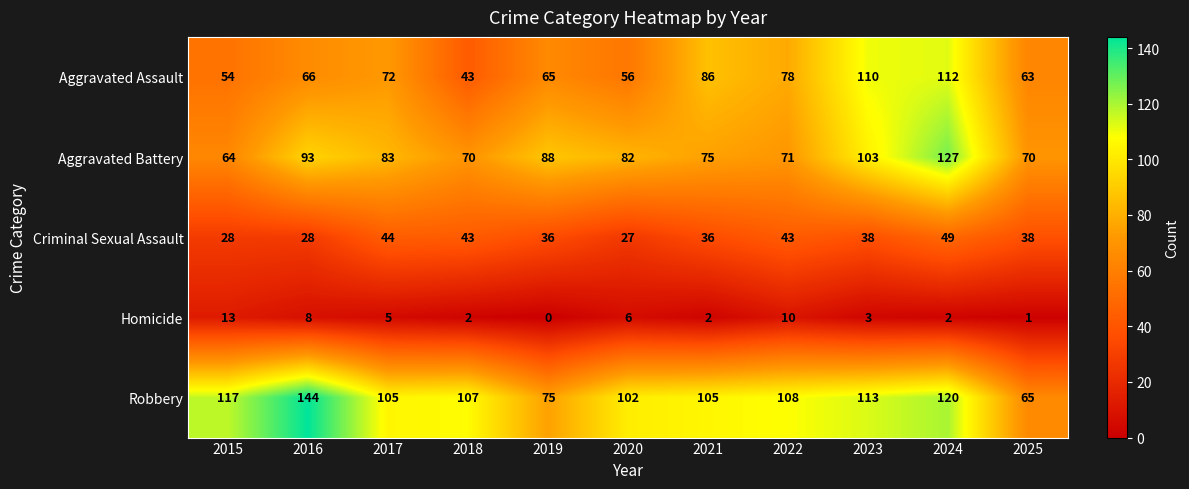

Which series has the largest range (max minus min)?

Robbery